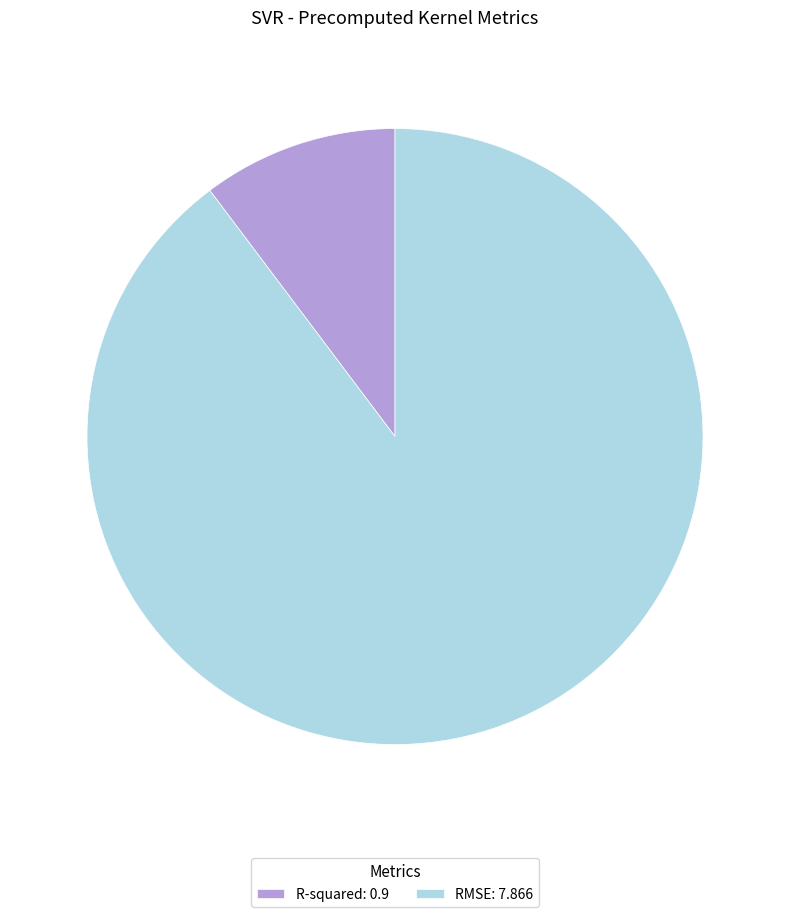

Is RMSE: 7.866 the majority of the pie?

Yes